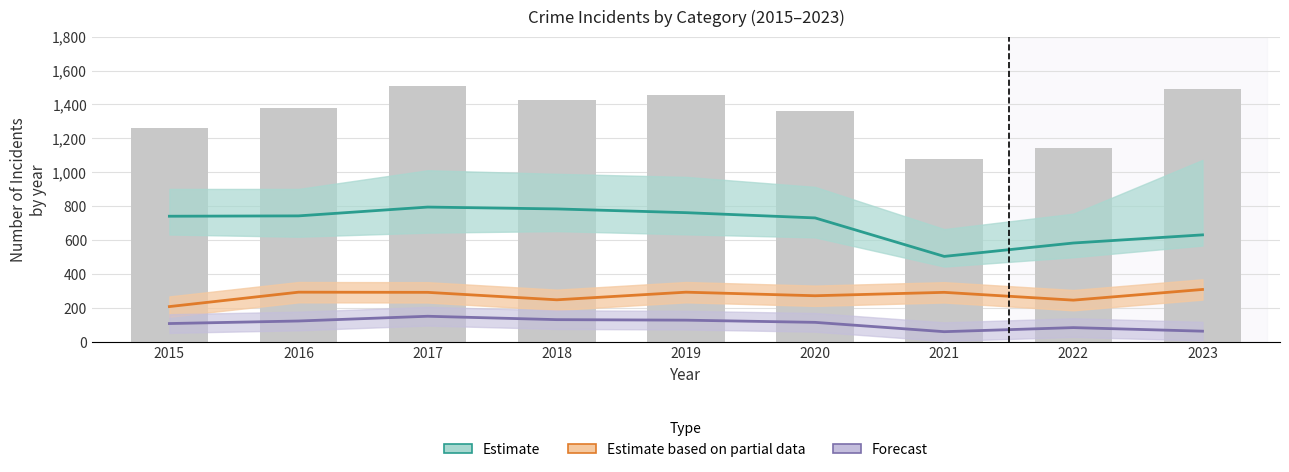

At which category is the sum across all series the highest?

2017